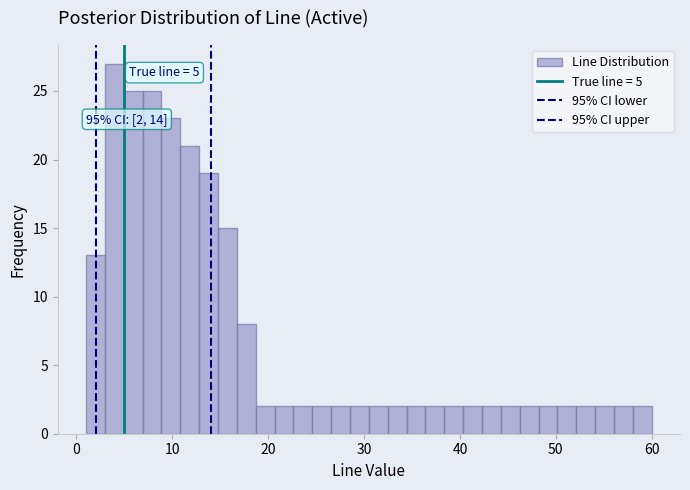

Read against the x-axis, roughly where is the centre of the tallest bar?

4